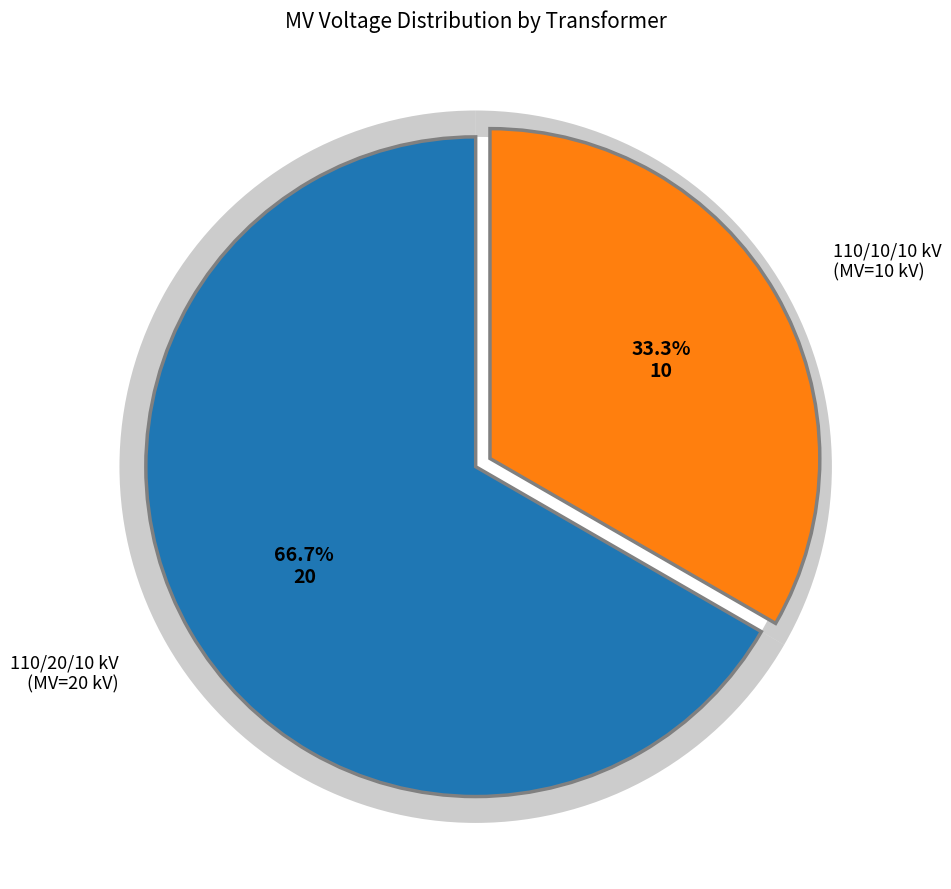

Is 63/25/38 MVA 110/20/10 kV the majority of the pie?

Yes